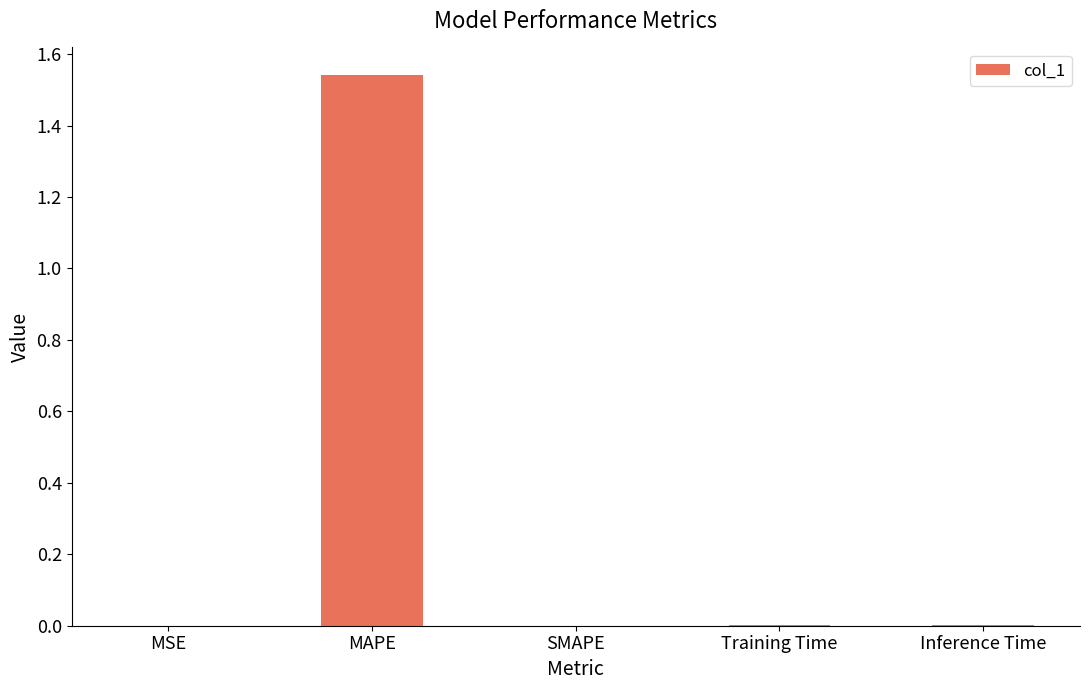

How many distinct data groups are displayed?

1